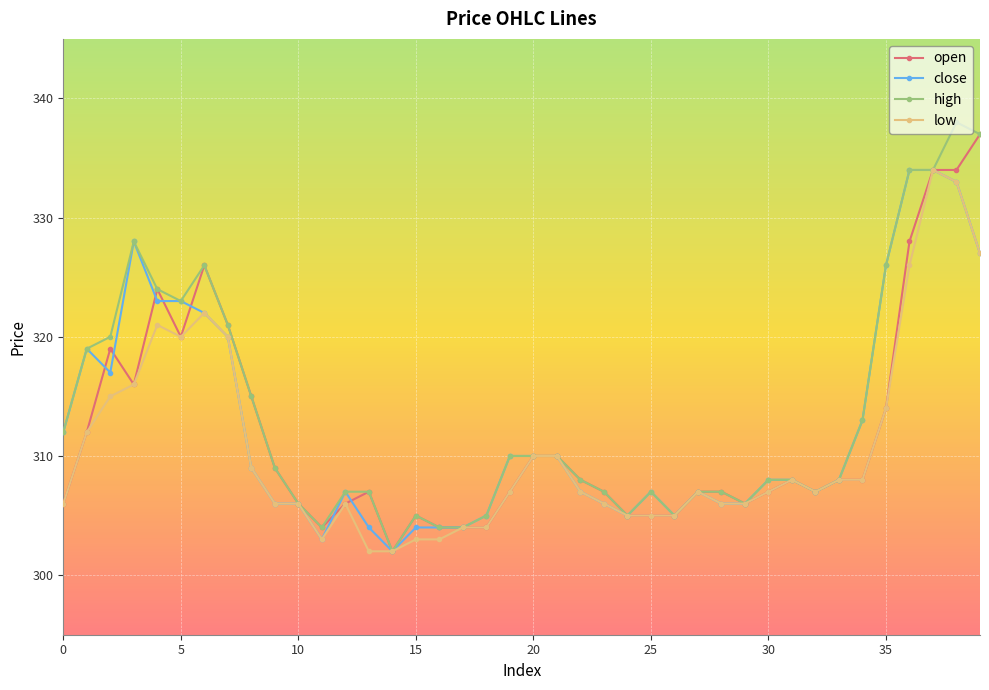

What is the difference between the maximum and minimum values in the close series?

32